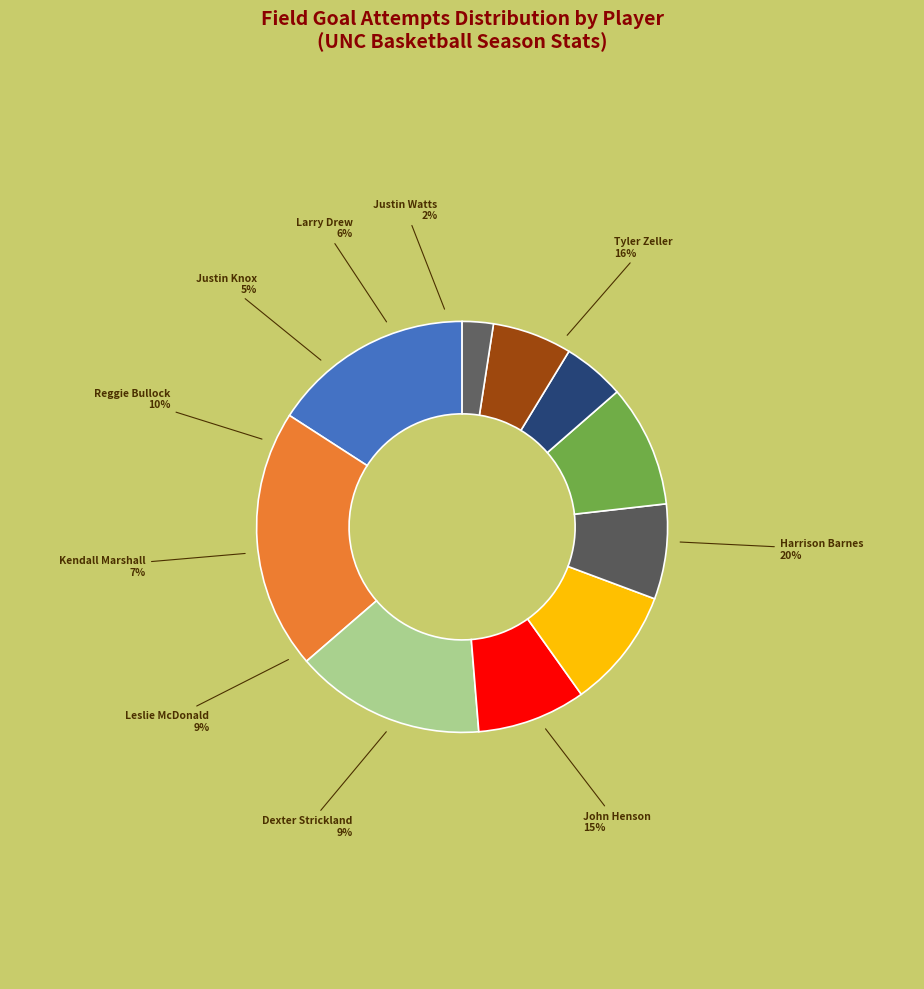

To the nearest percent, what is the average slice percentage?

10%